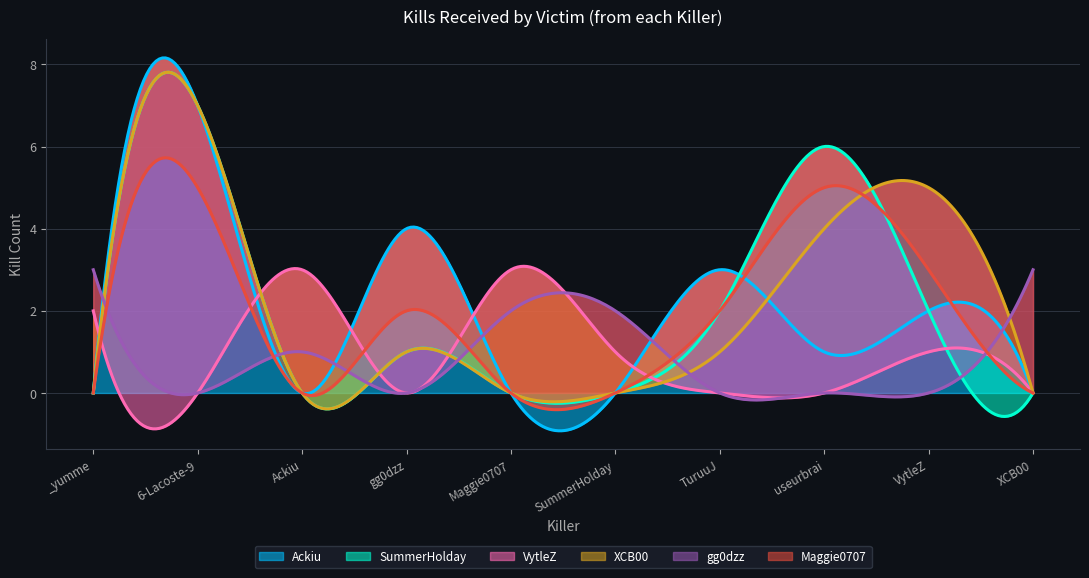

What is the average value of the Ackiu series?

2.2